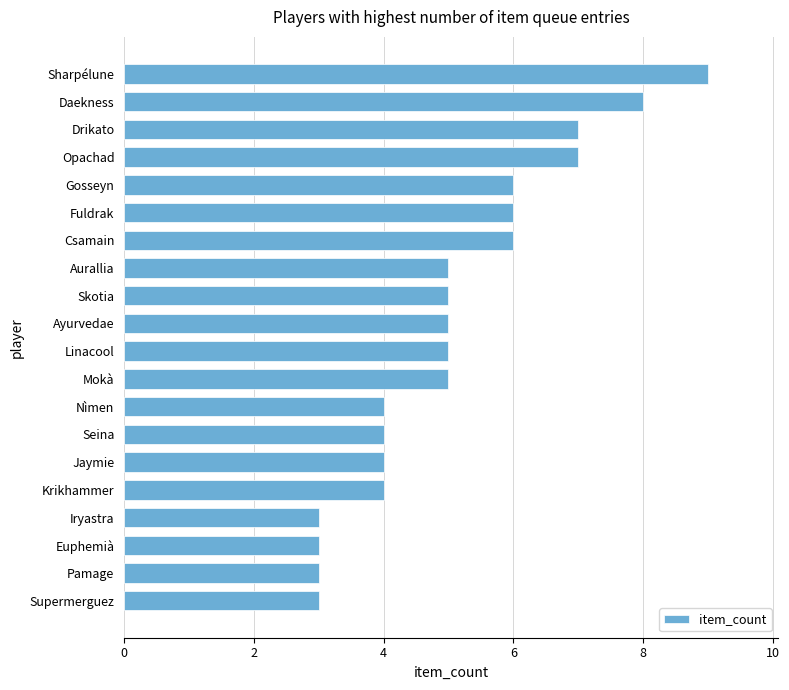

What is the sum of the values at Drikato and Linacool?

12